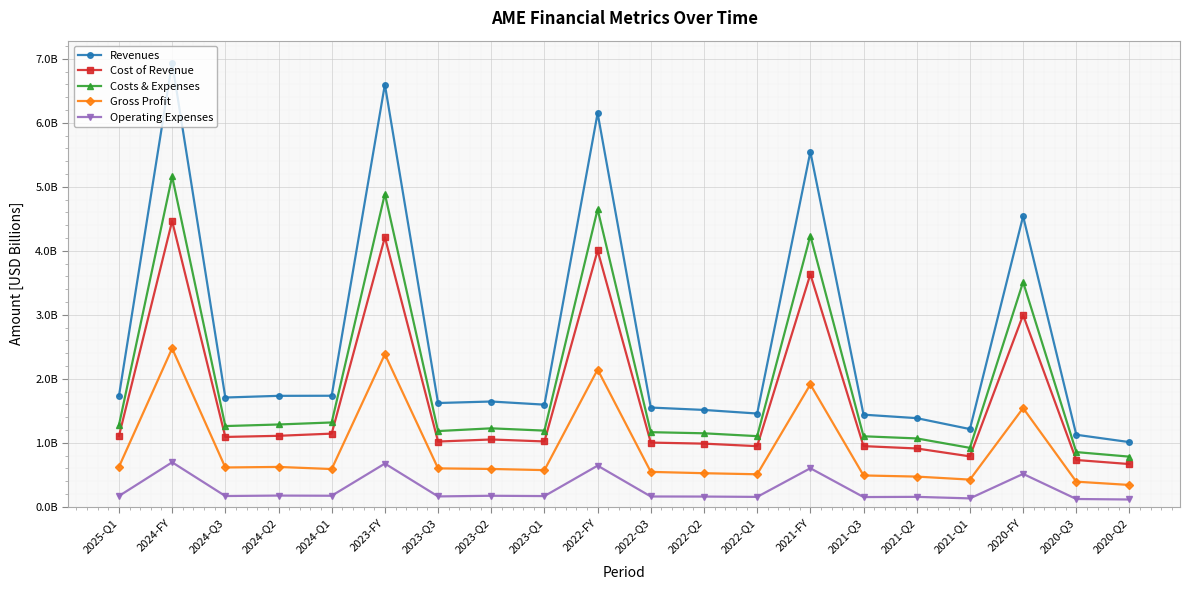

True or false: Operating Expenses and Cost of Revenue intersect in this chart.

False